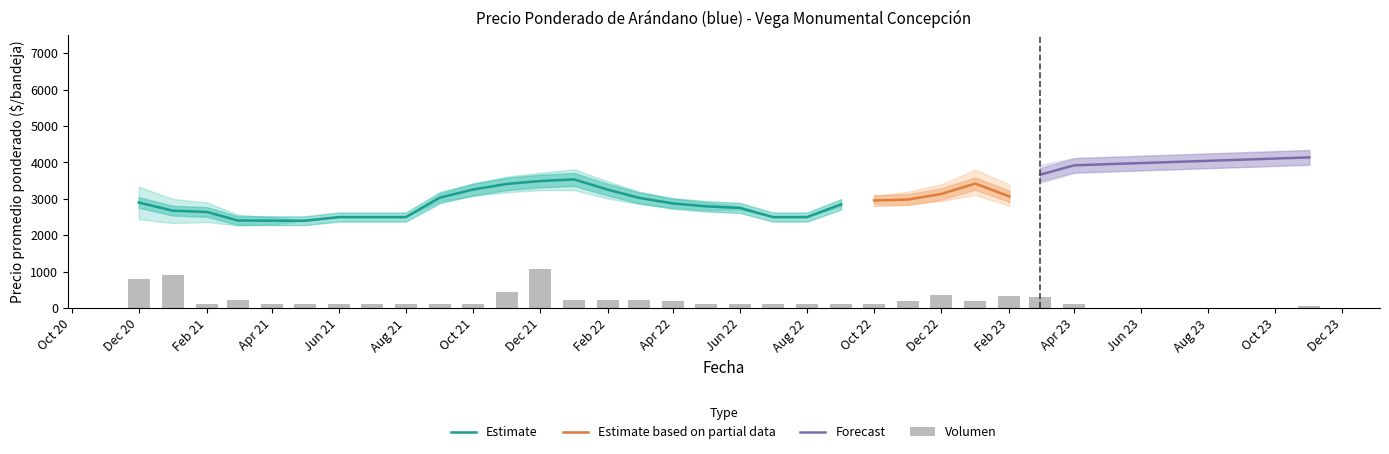

What is the maximum value for Estimate?

3534.2